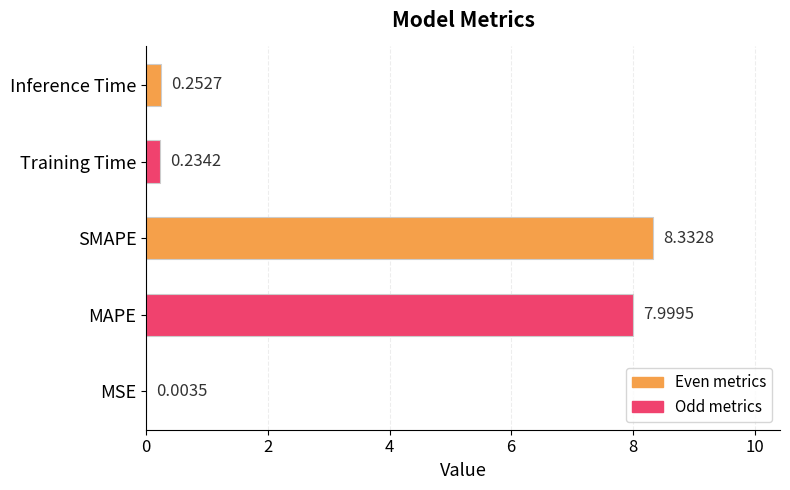

Does the chart contain stacked bars?

No